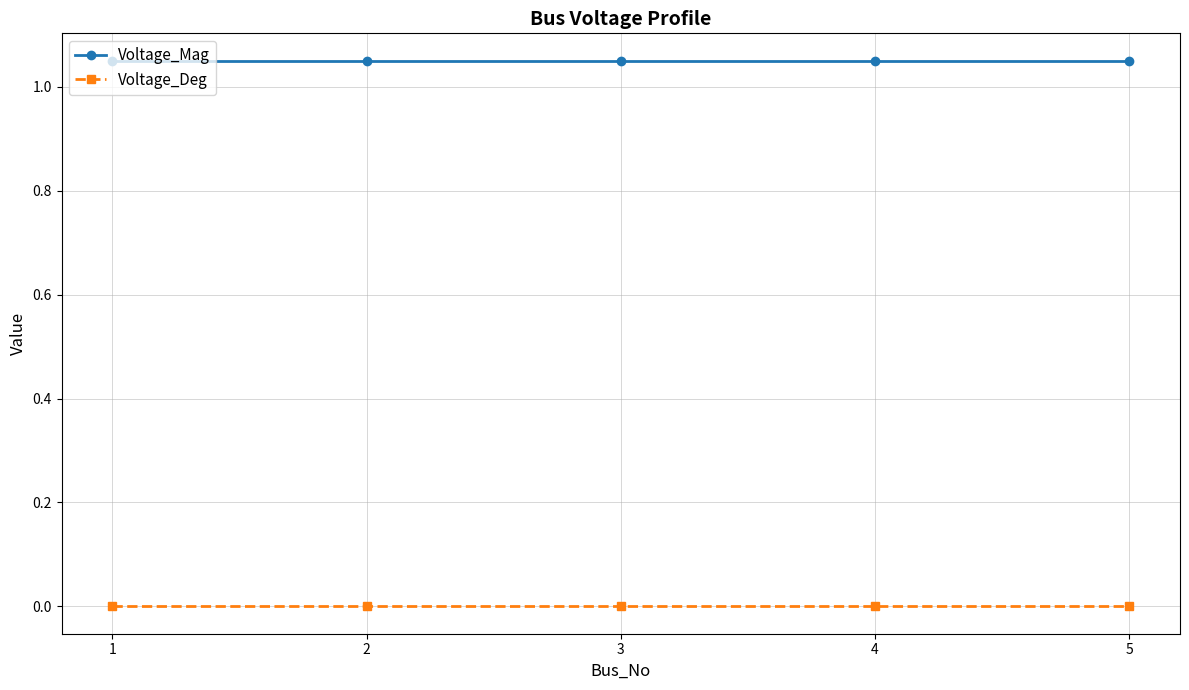

Is this an area chart (filled region under the line)?

No